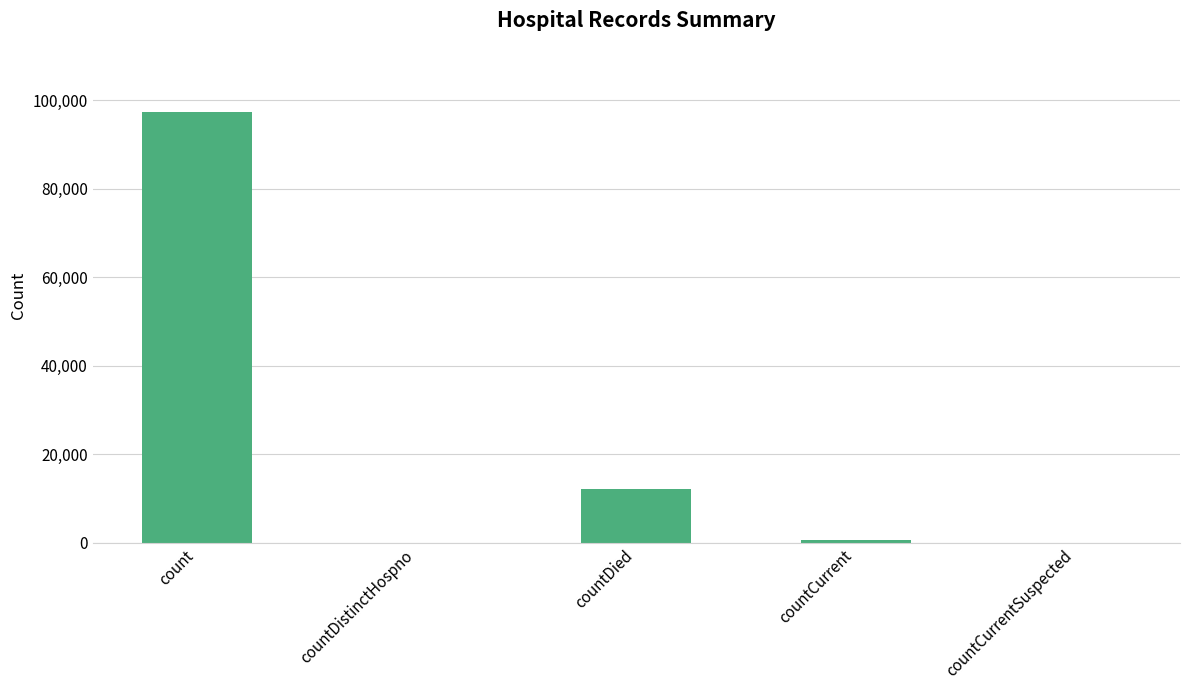

Is it true that the value at countCurrentSuspected is 65720?

False